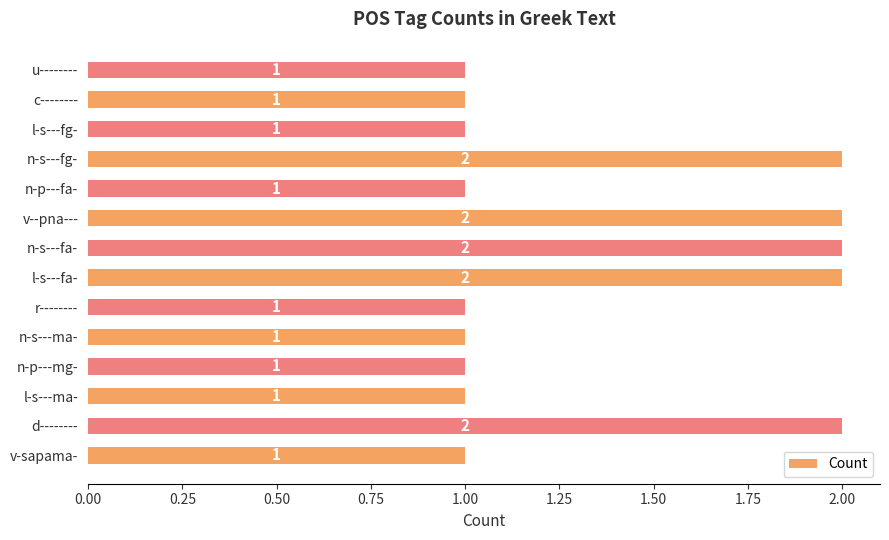

Count the values in the range 1 to 2.

14